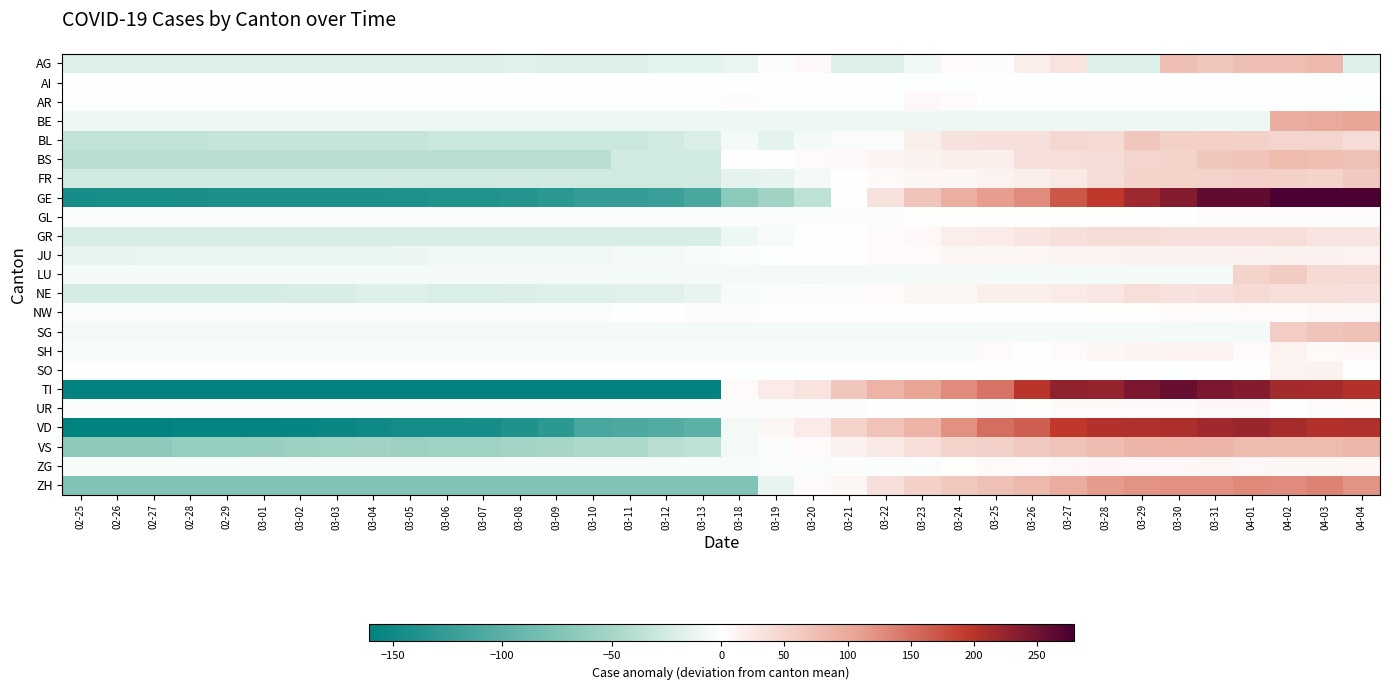

Reading left to right, extract all data points from this chart.

AG: 02-25=-18.3	02-26=-18.3	02-27=-18.3	02-28=-18.3	02-29=-18.3	03-01=-18.3	03-02=-18.3	03-03=-18.3	03-04=-18.3	03-05=-18.3	03-06=-18.3	03-07=-18.3	03-08=-17.3	03-09=-18.3	03-10=-18.3	03-11=-18.3	03-12=-16.3	03-13=-16.3	03-18=-12.3	03-19=-1.3	03-20=6.7	03-21=-18.3	03-22=-18.3	03-23=-8.3	03-24=5.7	03-25=-2.3	03-26=19.7	03-27=31.7	03-28=-18.3	03-29=-18.3	03-30=75.7	03-31=66.7	04-01=75.7	04-02=75.7	04-03=81.7	04-04=-18.3
AI: 02-25=-0.0	02-26=-0.0	02-27=-0.0	02-28=-0.0	02-29=-0.0	03-01=-0.0	03-02=-0.0	03-03=-0.0	03-04=-0.0	03-05=-0.0	03-06=-0.0	03-07=-0.0	03-08=-0.0	03-09=-0.0	03-10=-0.0	03-11=-0.0	03-12=-0.0	03-13=-0.0	03-18=-0.0	03-19=1.0	03-20=-0.0	03-21=-0.0	03-22=-0.0	03-23=-0.0	03-24=-0.0	03-25=-0.0	03-26=-0.0	03-27=-0.0	03-28=-0.0	03-29=-0.0	03-30=-0.0	03-31=-0.0	04-01=-0.0	04-02=-0.0	04-03=-0.0	04-04=-0.0
AR: 02-25=-0.4	02-26=-0.4	02-27=-0.4	02-28=-0.4	02-29=-0.4	03-01=-0.4	03-02=-0.4	03-03=-0.4	03-04=-0.4	03-05=-0.4	03-06=-0.4	03-07=-0.4	03-08=-0.4	03-09=-0.4	03-10=-0.4	03-11=-0.4	03-12=-0.4	03-13=-0.4	03-18=2.6	03-19=-0.4	03-20=-0.4	03-21=-0.4	03-22=-0.4	03-23=6.6	03-24=5.6	03-25=-0.4	03-26=-0.4	03-27=-0.4	03-28=-0.4	03-29=-0.4	03-30=-0.4	03-31=-0.4	04-01=-0.4	04-02=-0.4	04-03=-0.4	04-04=-0.4
BE: 02-25=-9.1	02-26=-9.1	02-27=-9.1	02-28=-9.1	02-29=-9.1	03-01=-9.1	03-02=-9.1	03-03=-9.1	03-04=-9.1	03-05=-9.1	03-06=-9.1	03-07=-9.1	03-08=-9.1	03-09=-9.1	03-10=-9.1	03-11=-9.1	03-12=-9.1	03-13=-9.1	03-18=-9.1	03-19=-9.1	03-20=-9.1	03-21=-9.1	03-22=-9.1	03-23=-9.1	03-24=-9.1	03-25=-9.1	03-26=-9.1	03-27=-9.1	03-28=-9.1	03-29=-9.1	03-30=-9.1	03-31=-9.1	04-01=-9.1	04-02=94.9	04-03=99.9	04-04=103.9
BL: 02-25=-32.9	02-26=-32.9	02-27=-32.9	02-28=-32.9	02-29=-31.9	03-01=-31.9	03-02=-31.9	03-03=-31.9	03-04=-31.9	03-05=-31.9	03-06=-28.9	03-07=-28.9	03-08=-28.9	03-09=-28.9	03-10=-27.9	03-11=-29.9	03-12=-23.9	03-13=-20.9	03-18=-5.9	03-19=-13.9	03-20=-5.9	03-21=-2.9	03-22=-2.9	03-23=18.1	03-24=33.1	03-25=35.1	03-26=35.1	03-27=46.1	03-28=42.1	03-29=66.1	03-30=53.1	03-31=55.1	04-01=53.1	04-02=48.1	04-03=49.1	04-04=40.1
BS: 02-25=-38.9	02-26=-38.9	02-27=-38.9	02-28=-38.9	02-29=-38.9	03-01=-38.9	03-02=-38.9	03-03=-38.9	03-04=-38.9	03-05=-38.9	03-06=-37.9	03-07=-37.9	03-08=-37.9	03-09=-37.9	03-10=-37.9	03-11=-25.9	03-12=-25.9	03-13=-25.9	03-18=1.1	03-19=1.1	03-20=6.1	03-21=7.1	03-22=11.1	03-23=17.1	03-24=19.1	03-25=19.1	03-26=35.1	03-27=37.1	03-28=40.1	03-29=48.1	03-30=51.1	03-31=66.1	04-01=69.1	04-02=80.1	04-03=76.1	04-04=73.1
FR: 02-25=-25.8	02-26=-25.8	02-27=-25.8	02-28=-25.8	02-29=-25.8	03-01=-25.8	03-02=-25.8	03-03=-25.8	03-04=-25.8	03-05=-25.8	03-06=-25.8	03-07=-25.8	03-08=-25.8	03-09=-25.8	03-10=-25.8	03-11=-25.8	03-12=-25.8	03-13=-25.8	03-18=-14.8	03-19=-13.8	03-20=-5.8	03-21=2.2	03-22=6.2	03-23=9.2	03-24=9.2	03-25=13.2	03-26=18.2	03-27=24.2	03-28=41.2	03-29=50.2	03-30=51.2	03-31=51.2	04-01=55.2	04-02=54.2	04-03=51.2	04-04=63.2
GE: 02-25=-145.0	02-26=-144.0	02-27=-144.0	02-28=-143.0	02-29=-142.0	03-01=-142.0	03-02=-142.0	03-03=-141.0	03-04=-141.0	03-05=-140.0	03-06=-138.0	03-07=-138.0	03-08=-136.0	03-09=-132.0	03-10=-127.0	03-11=-125.0	03-12=-122.0	03-13=-112.0	03-18=-67.0	03-19=-53.0	03-20=-36.0	03-21=0.0	03-22=34.0	03-23=69.0	03-24=93.0	03-25=113.0	03-26=127.0	03-27=168.0	03-28=194.0	03-29=220.0	03-30=237.0	03-31=260.0	04-01=261.0	04-02=279.0	04-03=279.0	04-04=276.0
GL: 02-25=-1.3	02-26=-1.3	02-27=-1.3	02-28=-1.3	02-29=-1.3	03-01=-1.3	03-02=-1.3	03-03=-1.3	03-04=-1.3	03-05=-1.3	03-06=-1.3	03-07=-1.3	03-08=-1.3	03-09=-1.3	03-10=-1.3	03-11=-1.3	03-12=-1.3	03-13=-1.3	03-18=-1.3	03-19=-1.3	03-20=-1.3	03-21=-1.3	03-22=-1.3	03-23=1.7	03-24=1.7	03-25=0.7	03-26=0.7	03-27=1.7	03-28=1.7	03-29=0.7	03-30=1.7	03-31=3.7	04-01=3.7	04-02=3.7	04-03=3.7	04-04=3.7
GR: 02-25=-22.1	02-26=-22.1	02-27=-22.1	02-28=-22.1	02-29=-22.1	03-01=-22.1	03-02=-22.1	03-03=-22.1	03-04=-22.1	03-05=-22.1	03-06=-22.1	03-07=-22.1	03-08=-22.1	03-09=-22.1	03-10=-22.1	03-11=-22.1	03-12=-22.1	03-13=-22.1	03-18=-9.1	03-19=-4.1	03-20=1.9	03-21=1.9	03-22=4.9	03-23=6.9	03-24=20.9	03-25=22.9	03-26=29.9	03-27=35.9	03-28=40.9	03-29=40.9	03-30=35.9	03-31=35.9	04-01=36.9	04-02=37.9	04-03=28.9	04-04=29.9
JU: 02-25=-12.7	02-26=-12.7	02-27=-11.7	02-28=-11.7	02-29=-11.7	03-01=-11.7	03-02=-11.7	03-03=-11.7	03-04=-11.7	03-05=-10.7	03-06=-7.7	03-07=-7.7	03-08=-7.7	03-09=-7.7	03-10=-7.7	03-11=-6.7	03-12=-6.7	03-13=-4.7	03-18=-1.7	03-19=-0.7	03-20=1.3	03-21=0.3	03-22=5.3	03-23=5.3	03-24=9.3	03-25=10.3	03-26=9.3	03-27=12.3	03-28=14.3	03-29=15.3	03-30=15.3	03-31=16.3	04-01=16.3	04-02=16.3	04-03=15.3	04-04=14.3
LU: 02-25=-6.1	02-26=-6.1	02-27=-6.1	02-28=-6.1	02-29=-6.1	03-01=-6.1	03-02=-6.1	03-03=-6.1	03-04=-6.1	03-05=-6.1	03-06=-6.1	03-07=-6.1	03-08=-6.1	03-09=-6.1	03-10=-6.1	03-11=-6.1	03-12=-6.1	03-13=-6.1	03-18=-6.1	03-19=-6.1	03-20=-6.1	03-21=-6.1	03-22=-6.1	03-23=-6.1	03-24=-6.1	03-25=-6.1	03-26=-6.1	03-27=-6.1	03-28=-6.1	03-29=-6.1	03-30=-6.1	03-31=-6.1	04-01=50.9	04-02=59.9	04-03=42.9	04-04=42.9
NE: 02-25=-22.7	02-26=-22.7	02-27=-22.7	02-28=-22.7	02-29=-22.7	03-01=-22.7	03-02=-21.7	03-03=-21.7	03-04=-18.7	03-05=-18.7	03-06=-20.7	03-07=-20.7	03-08=-19.7	03-09=-18.7	03-10=-18.7	03-11=-16.7	03-12=-16.7	03-13=-13.7	03-18=-4.7	03-19=-3.7	03-20=-1.7	03-21=-2.7	03-22=5.3	03-23=10.3	03-24=9.3	03-25=18.3	03-26=19.3	03-27=22.3	03-28=27.3	03-29=37.3	03-30=34.3	03-31=36.3	04-01=43.3	04-02=38.3	04-03=38.3	04-04=36.3
NW: 02-25=-3.2	02-26=-3.2	02-27=-3.2	02-28=-3.2	02-29=-3.2	03-01=-3.2	03-02=-3.2	03-03=-3.2	03-04=-3.2	03-05=-3.2	03-06=-3.2	03-07=-3.2	03-08=-3.2	03-09=-3.2	03-10=-3.2	03-11=-1.2	03-12=1.8	03-13=2.8	03-18=2.8	03-19=1.8	03-20=1.8	03-21=1.8	03-22=1.8	03-23=1.8	03-24=0.8	03-25=-0.2	03-26=-1.2	03-27=-0.2	03-28=0.8	03-29=0.8	03-30=4.8	03-31=3.8	04-01=5.8	04-02=5.8	04-03=6.8	04-04=6.8
SG: 02-25=-6.1	02-26=-6.1	02-27=-6.1	02-28=-6.1	02-29=-6.1	03-01=-6.1	03-02=-6.1	03-03=-6.1	03-04=-6.1	03-05=-6.1	03-06=-6.1	03-07=-6.1	03-08=-6.1	03-09=-6.1	03-10=-6.1	03-11=-6.1	03-12=-6.1	03-13=-6.1	03-18=-6.1	03-19=-6.1	03-20=-6.1	03-21=-6.1	03-22=-6.1	03-23=-6.1	03-24=-6.1	03-25=-6.1	03-26=-6.1	03-27=-6.1	03-28=-6.1	03-29=-6.1	03-30=-6.1	03-31=-6.1	04-01=-6.1	04-02=57.9	04-03=68.9	04-04=72.9
SH: 02-25=-3.9	02-26=-3.9	02-27=-3.9	02-28=-3.9	02-29=-3.9	03-01=-3.9	03-02=-3.9	03-03=-3.9	03-04=-3.9	03-05=-3.9	03-06=-3.9	03-07=-3.9	03-08=-3.9	03-09=-3.9	03-10=-3.9	03-11=-3.9	03-12=-3.9	03-13=-3.9	03-18=-3.9	03-19=-3.9	03-20=-3.9	03-21=-3.9	03-22=-3.9	03-23=-3.9	03-24=-3.9	03-25=6.1	03-26=2.1	03-27=6.1	03-28=10.1	03-29=11.1	03-30=15.1	03-31=14.1	04-01=6.1	04-02=14.1	04-03=5.1	04-04=8.1
SO: 02-25=-0.9	02-26=-0.9	02-27=-0.9	02-28=-0.9	02-29=-0.9	03-01=-0.9	03-02=-0.9	03-03=-0.9	03-04=-0.9	03-05=-0.9	03-06=-0.9	03-07=-0.9	03-08=-0.9	03-09=-0.9	03-10=-0.9	03-11=-0.9	03-12=-0.9	03-13=-0.9	03-18=-0.9	03-19=-0.9	03-20=-0.9	03-21=-0.9	03-22=-0.9	03-23=-0.9	03-24=-0.9	03-25=-0.9	03-26=-0.9	03-27=-0.9	03-28=-0.9	03-29=-0.9	03-30=-0.9	03-31=-0.9	04-01=-0.9	04-02=13.1	04-03=16.1	04-04=-0.9
TI: 02-25=-158.5	02-26=-158.5	02-27=-158.5	02-28=-158.5	02-29=-158.5	03-01=-158.5	03-02=-158.5	03-03=-158.5	03-04=-158.5	03-05=-158.5	03-06=-158.5	03-07=-158.5	03-08=-158.5	03-09=-158.5	03-10=-158.5	03-11=-158.5	03-12=-158.5	03-13=-158.5	03-18=4.5	03-19=23.5	03-20=31.5	03-21=65.5	03-22=87.5	03-23=102.5	03-24=126.5	03-25=147.5	03-26=199.5	03-27=227.5	03-28=226.5	03-29=243.5	03-30=256.5	03-31=242.5	04-01=237.5	04-02=215.5	04-03=211.5	04-04=204.5
UR: 02-25=-1.9	02-26=-1.9	02-27=-1.9	02-28=-1.9	02-29=-1.9	03-01=-1.9	03-02=-1.9	03-03=-1.9	03-04=-1.9	03-05=-1.9	03-06=-1.9	03-07=-1.9	03-08=-1.9	03-09=-1.9	03-10=-1.9	03-11=-1.9	03-12=-1.9	03-13=-1.9	03-18=-1.9	03-19=-1.9	03-20=-1.9	03-21=-1.9	03-22=-0.9	03-23=-0.9	03-24=-0.9	03-25=-1.9	03-26=2.1	03-27=5.1	03-28=5.1	03-29=5.1	03-30=5.1	03-31=7.1	04-01=8.1	04-02=2.1	04-03=4.1	04-04=4.1
VD: 02-25=-161.1	02-26=-161.1	02-27=-161.1	02-28=-157.1	02-29=-157.1	03-01=-157.1	03-02=-155.1	03-03=-153.1	03-04=-150.1	03-05=-147.1	03-06=-146.1	03-07=-145.1	03-08=-139.1	03-09=-132.1	03-10=-112.1	03-11=-109.1	03-12=-105.1	03-13=-99.1	03-18=-7.1	03-19=9.9	03-20=21.9	03-21=50.9	03-22=70.9	03-23=87.9	03-24=123.9	03-25=151.9	03-26=162.9	03-27=195.9	03-28=203.9	03-29=205.9	03-30=207.9	03-31=215.9	04-01=221.9	04-02=212.9	04-03=204.9	04-04=205.9
VS: 02-25=-66.5	02-26=-66.5	02-27=-66.5	02-28=-60.5	02-29=-60.5	03-01=-59.5	03-02=-56.5	03-03=-54.5	03-04=-53.5	03-05=-55.5	03-06=-54.5	03-07=-54.5	03-08=-50.5	03-09=-49.5	03-10=-46.5	03-11=-45.5	03-12=-38.5	03-13=-36.5	03-18=-7.5	03-19=-2.5	03-20=6.5	03-21=16.5	03-22=25.5	03-23=37.5	03-24=51.5	03-25=52.5	03-26=62.5	03-27=71.5	03-28=76.5	03-29=86.5	03-30=87.5	03-31=86.5	04-01=80.5	04-02=80.5	04-03=80.5	04-04=83.5
ZG: 02-25=-4.3	02-26=-4.3	02-27=-4.3	02-28=-4.3	02-29=-4.3	03-01=-4.3	03-02=-4.3	03-03=-4.3	03-04=-4.3	03-05=-4.3	03-06=-4.3	03-07=-4.3	03-08=-4.3	03-09=-4.3	03-10=-4.3	03-11=-4.3	03-12=-4.3	03-13=-4.3	03-18=-4.3	03-19=-3.3	03-20=-3.3	03-21=-1.3	03-22=-1.3	03-23=-1.3	03-24=1.7	03-25=4.7	03-26=5.7	03-27=7.7	03-28=7.7	03-29=7.7	03-30=8.7	03-31=9.7	04-01=8.7	04-02=9.7	04-03=10.7	04-04=9.7
ZH: 02-25=-73.5	02-26=-73.5	02-27=-73.5	02-28=-73.5	02-29=-73.5	03-01=-73.5	03-02=-73.5	03-03=-73.5	03-04=-73.5	03-05=-73.5	03-06=-73.5	03-07=-73.5	03-08=-73.5	03-09=-73.5	03-10=-73.5	03-11=-73.5	03-12=-73.5	03-13=-73.5	03-18=-73.5	03-19=-13.5	03-20=4.5	03-21=9.5	03-22=36.5	03-23=53.5	03-24=64.5	03-25=72.5	03-26=82.5	03-27=97.5	03-28=113.5	03-29=120.5	03-30=123.5	03-31=122.5	04-01=129.5	04-02=126.5	04-03=133.5	04-04=120.5